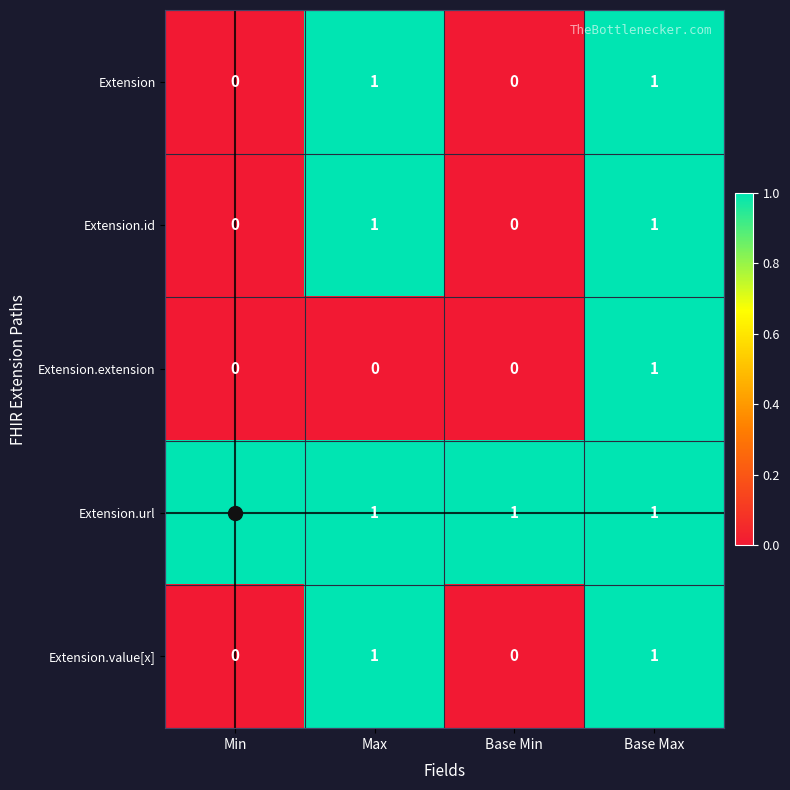

The Extension.extension series shows 1 at Base Max. True or false?

True